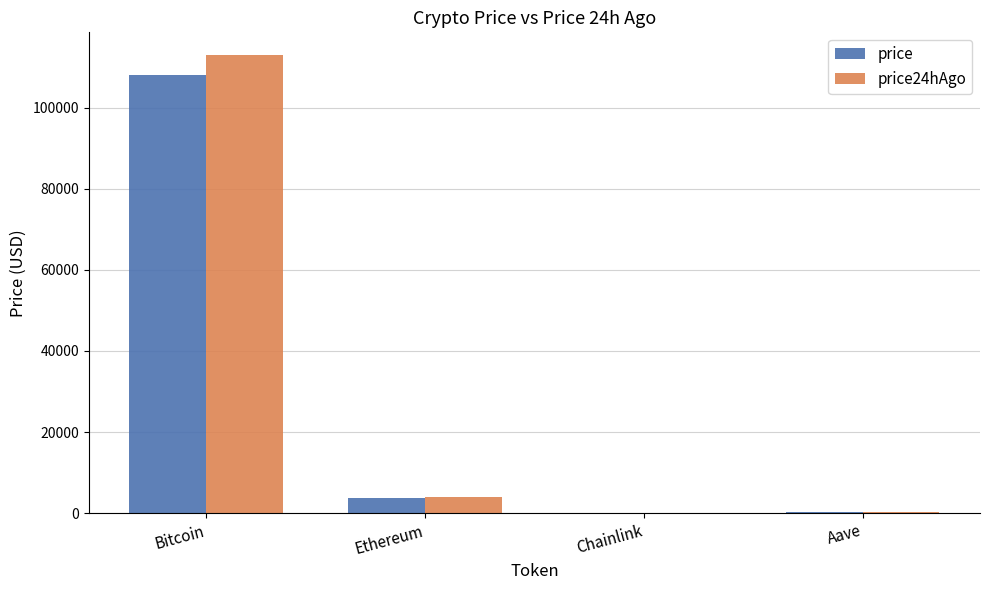

What is the sum of the price24hAgo values at Ethereum and Bitcoin?

116954.2